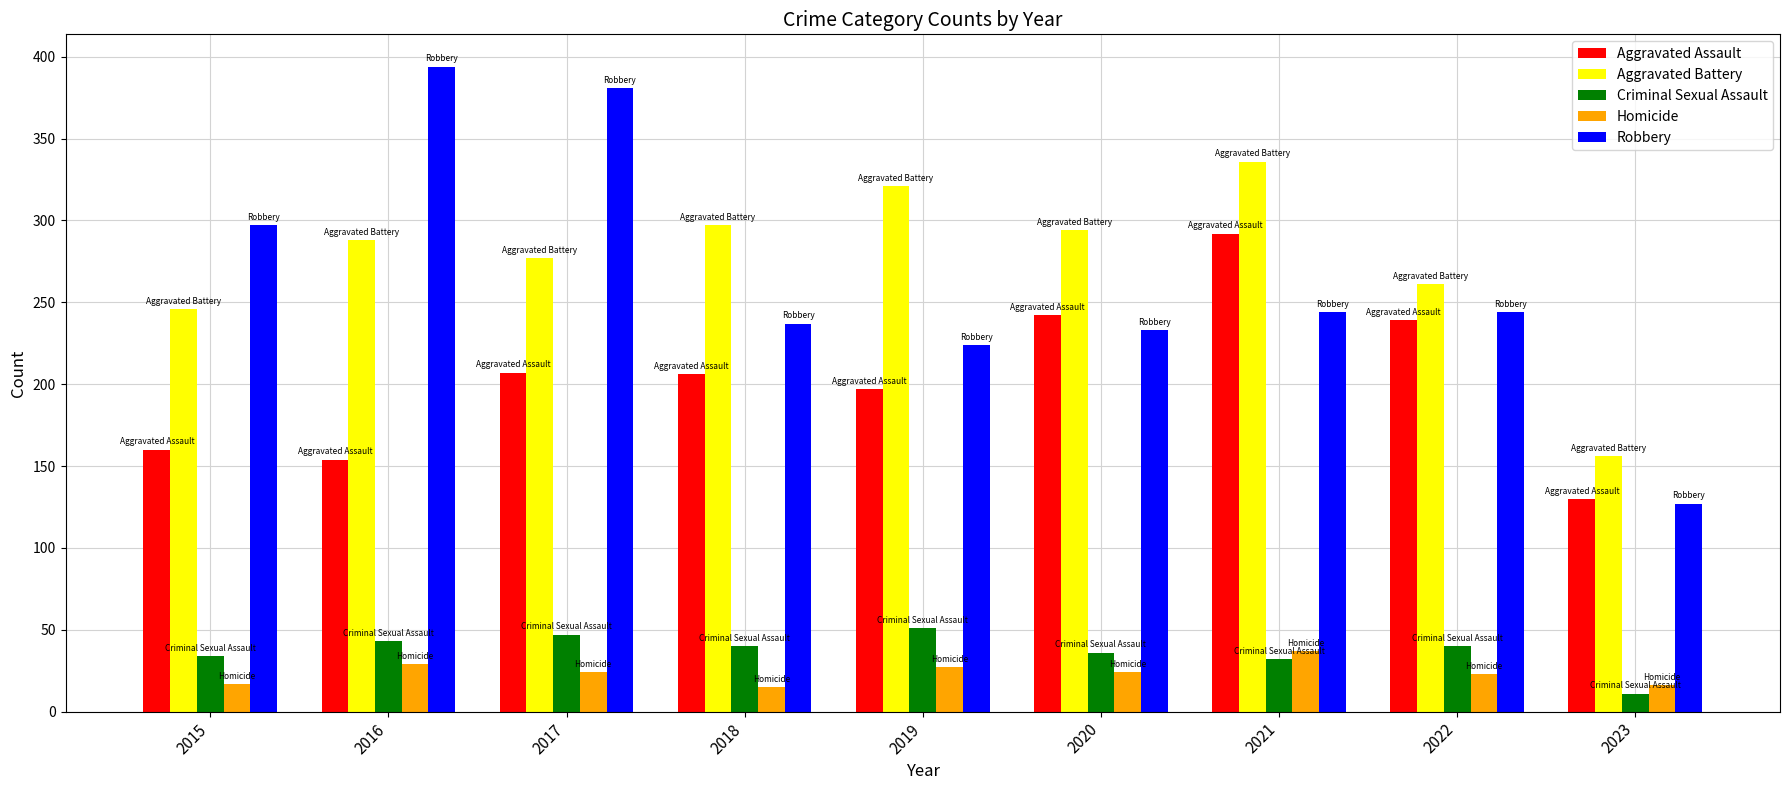

How many series are shown in this chart?

5